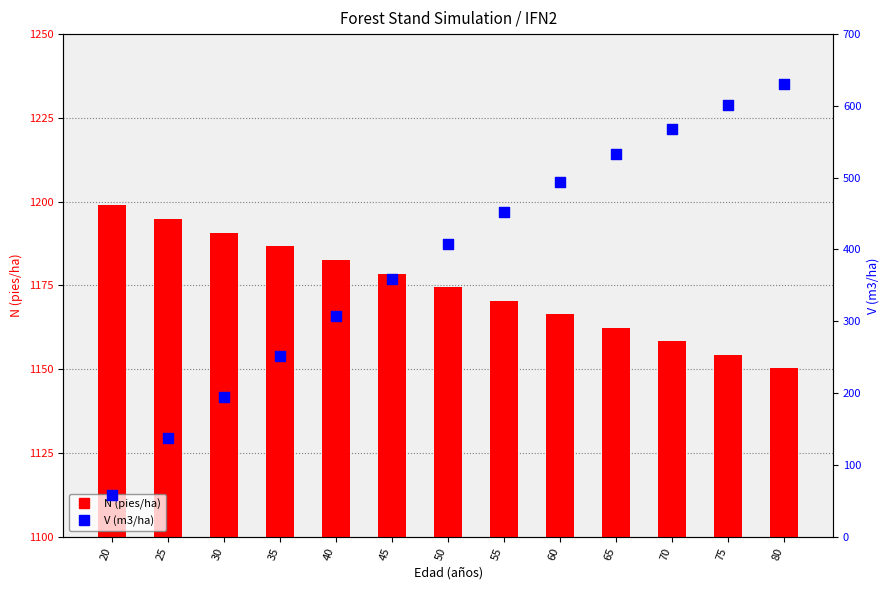

What are all the series names shown in the legend?

N (pies/ha), V (m3/ha)